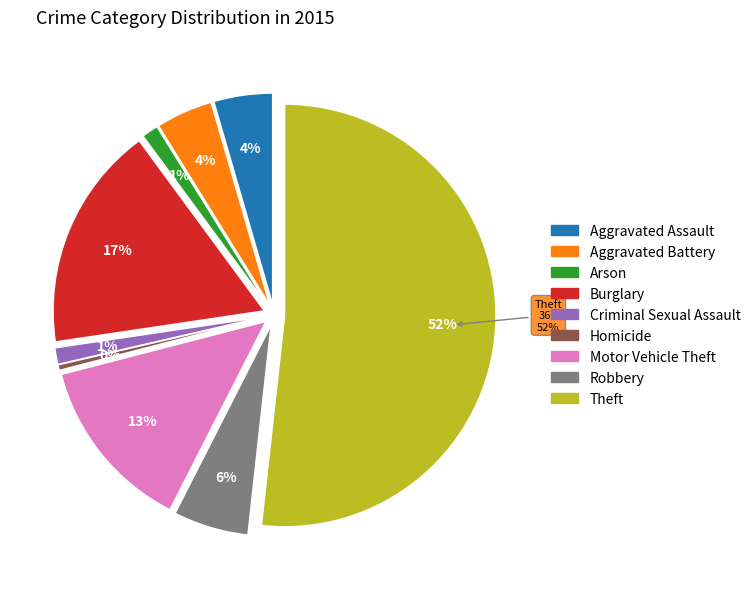

Which has a higher value, Aggravated Assault or Robbery?

Robbery